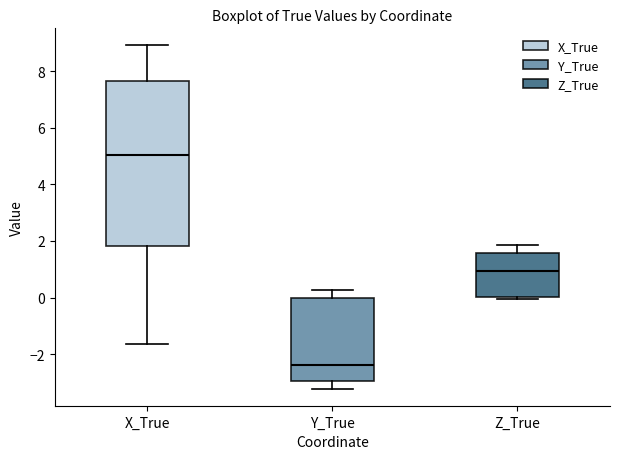

Comparing the boxes themselves (not the whiskers), which one is the tallest?

X_True